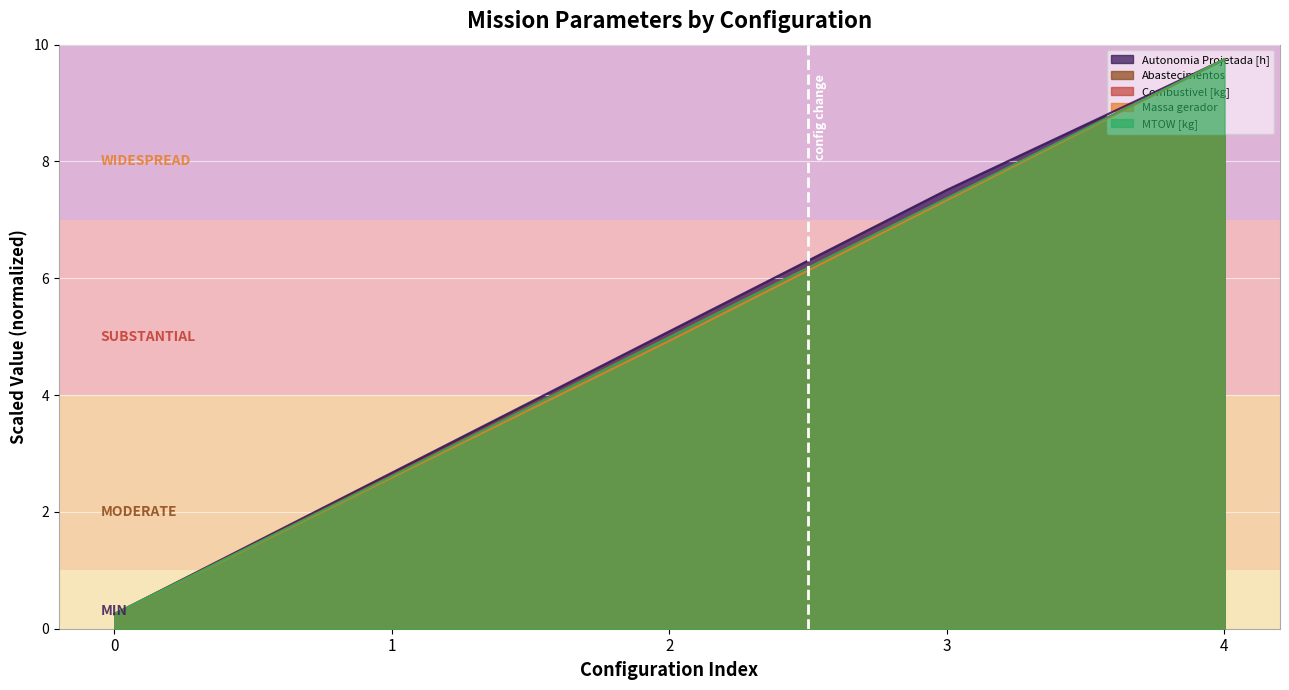

Does the chart display data point markers on the line(s)?

No